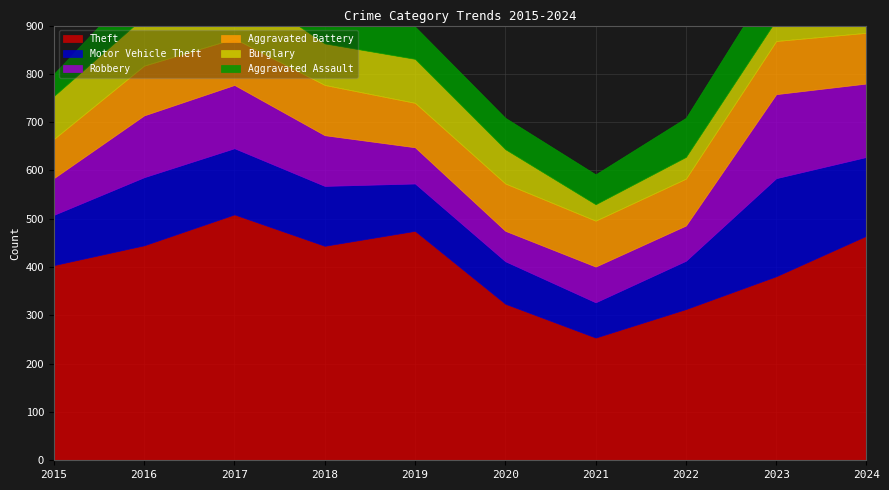

True or false: Theft has more than 0 points higher than both neighbors.

True